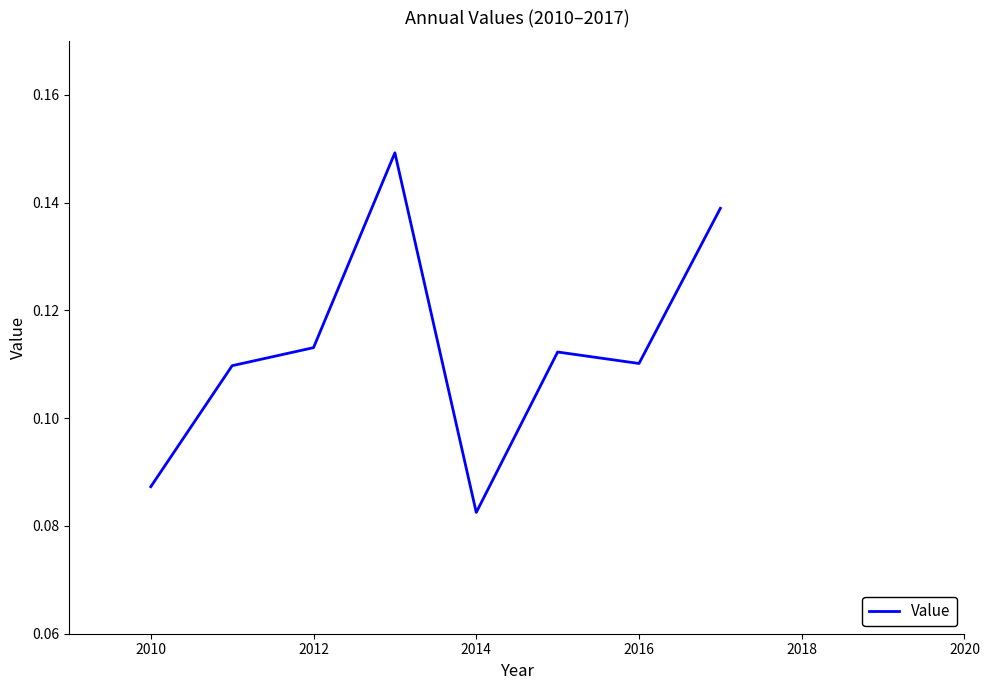

What is the sum of all values?

0.9